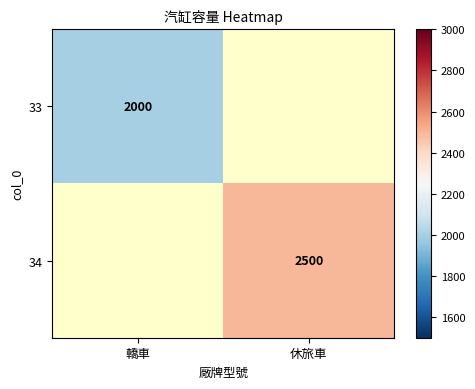

True or false: 34 has a value of 3989 at 休旅車.

False